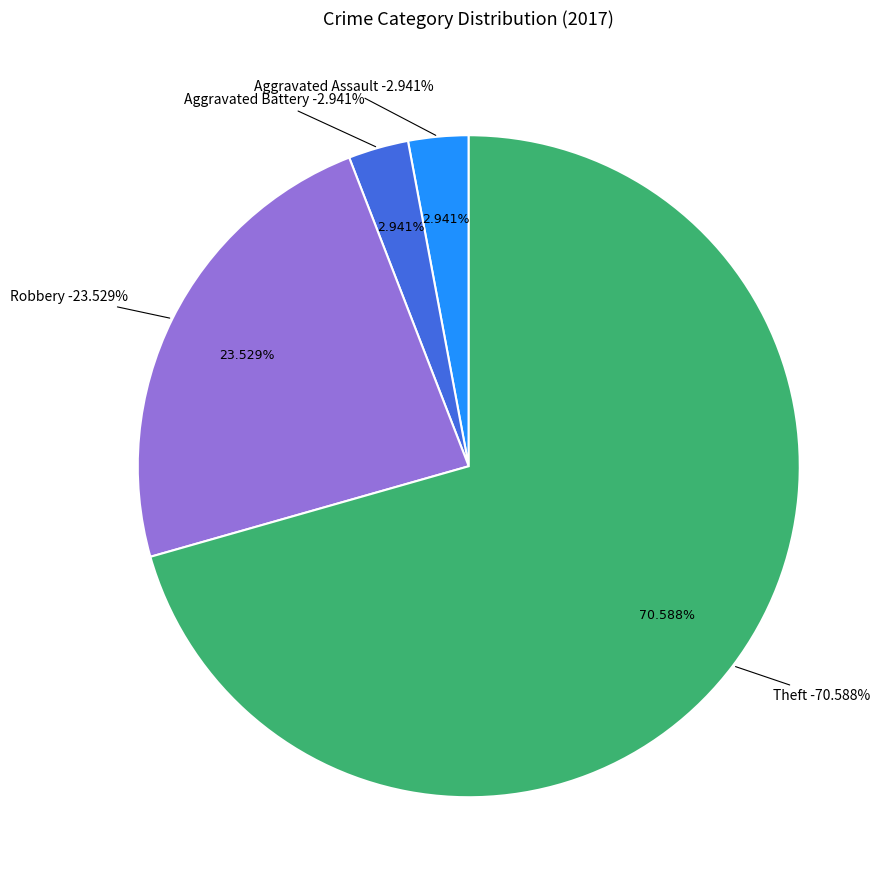

Does any single category account for the majority?

Yes